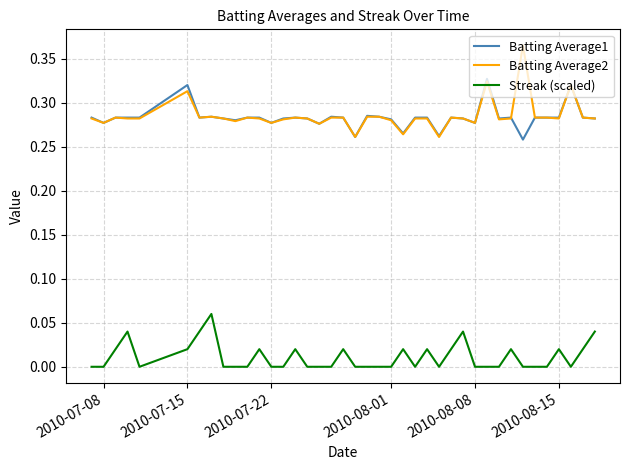

Which series has the widest spread of values?

Batting Average2